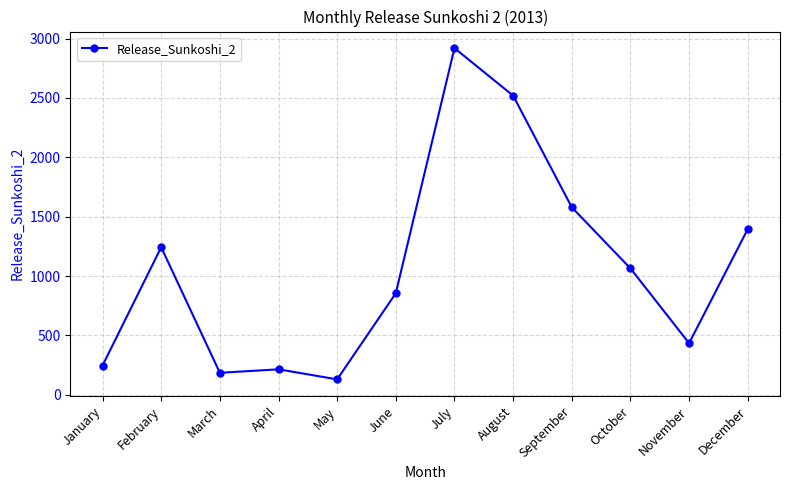

What is the minimum value shown in the chart?

130.3